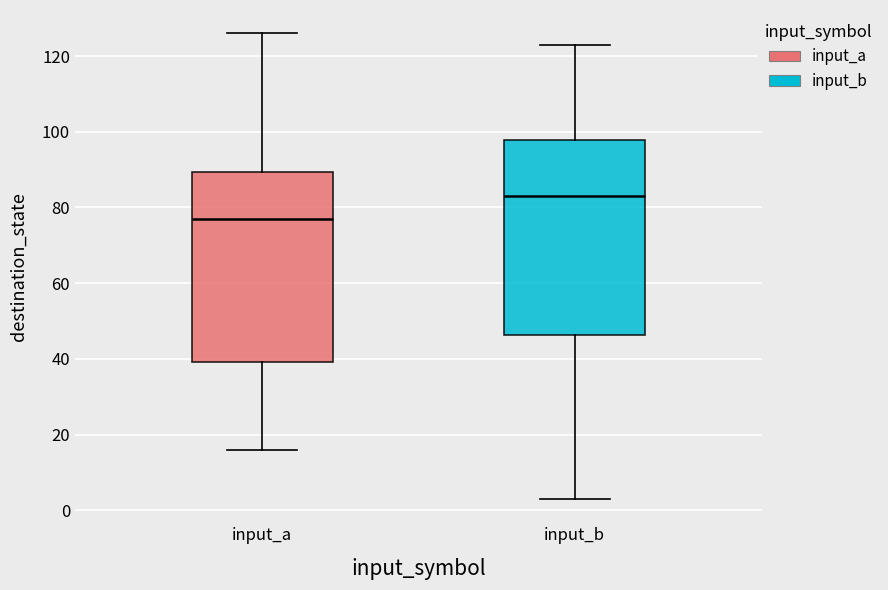

Which box's median line is the highest?

input_b